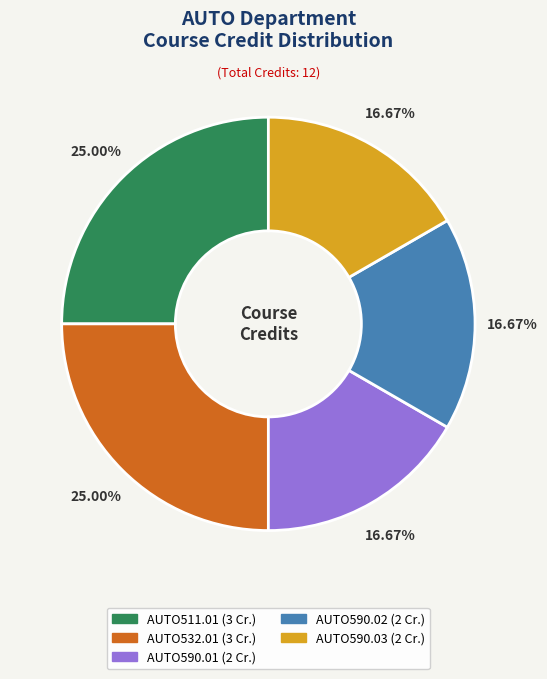

Does any single category account for the majority?

No